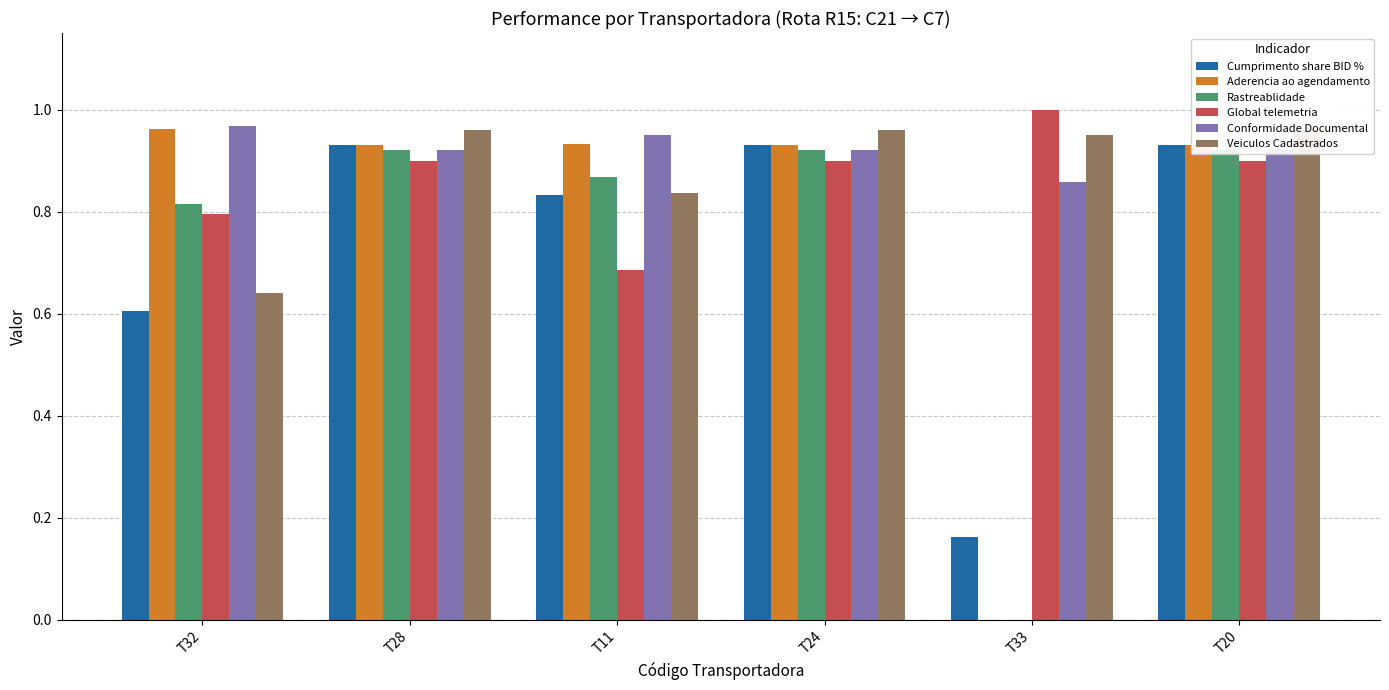

What is the sum of all Cumprimento share BID % values?

4.4